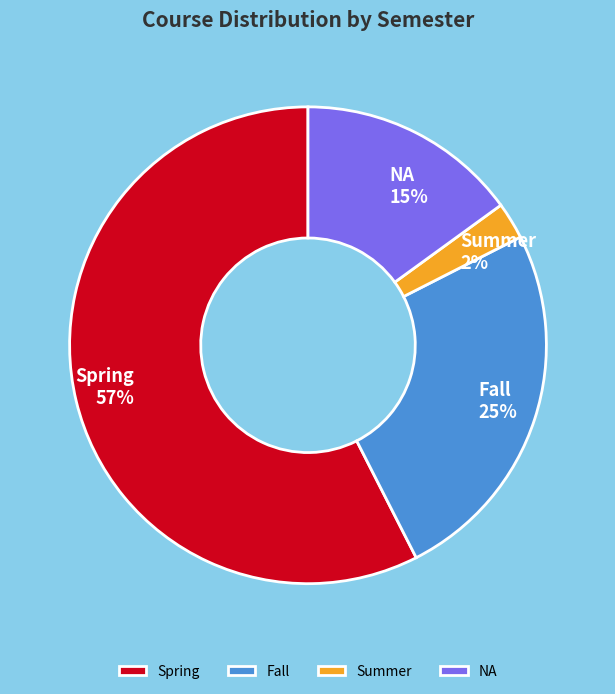

Is there any slice that represents more than half of the pie?

Yes